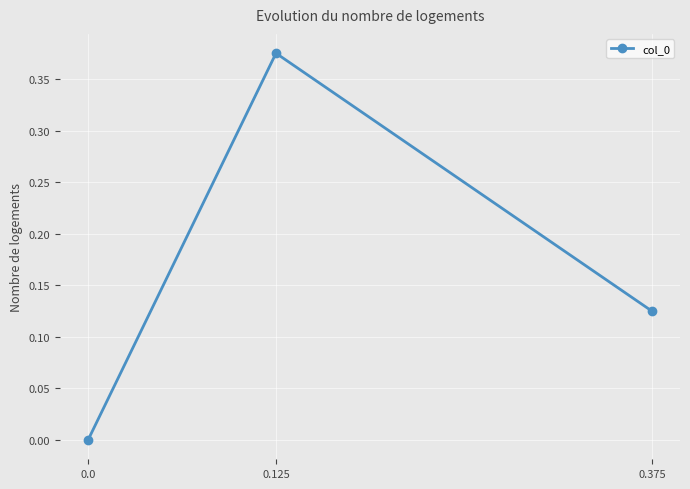

Count the values in the range 0 to 1.

3